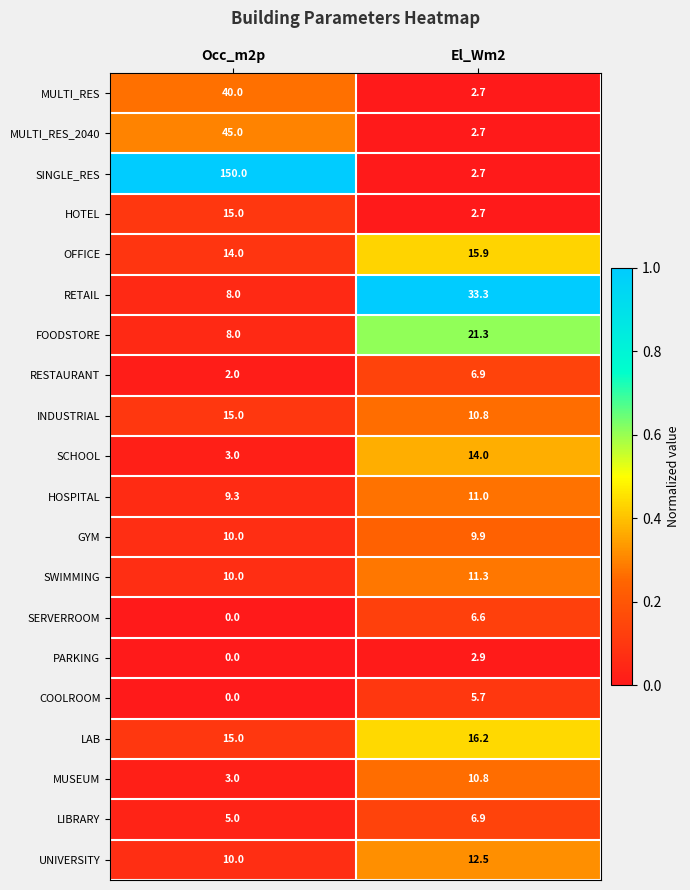

What is the maximum value shown in the chart?

150.0